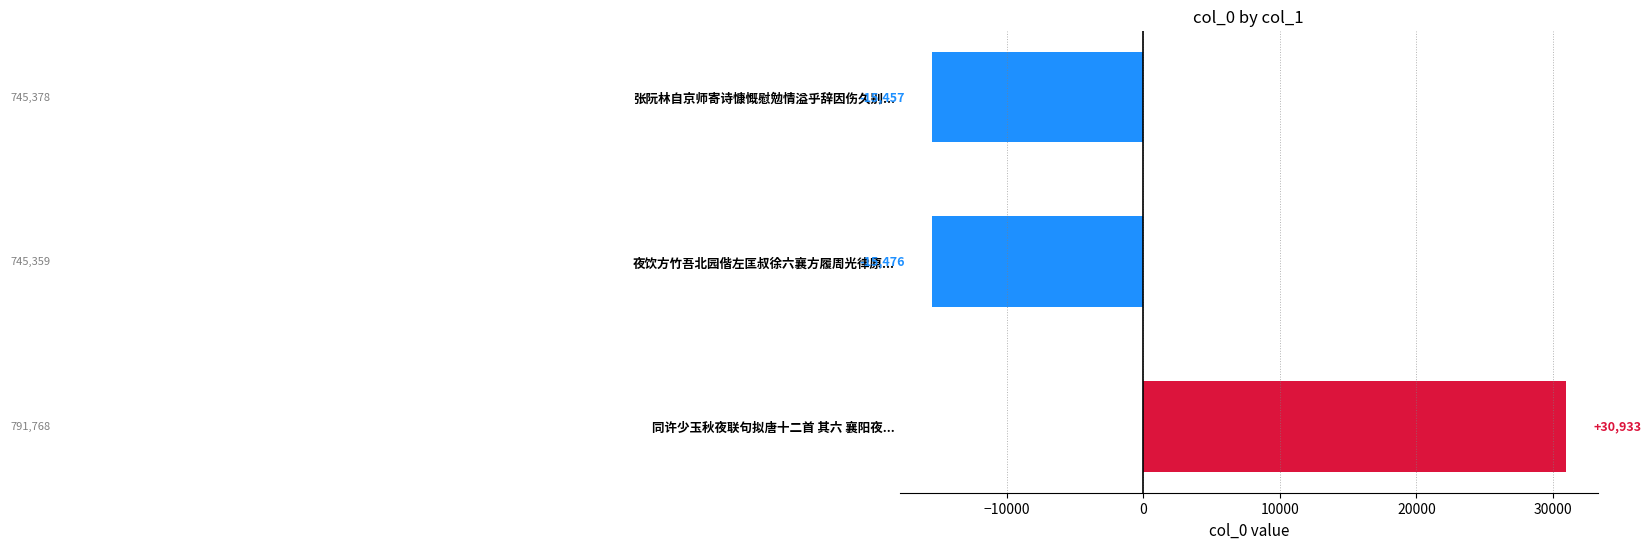

What is the minimum value shown in the chart?

-15476